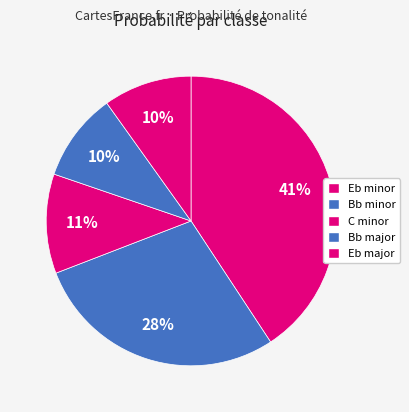

Which slice is the smallest?

Bb major